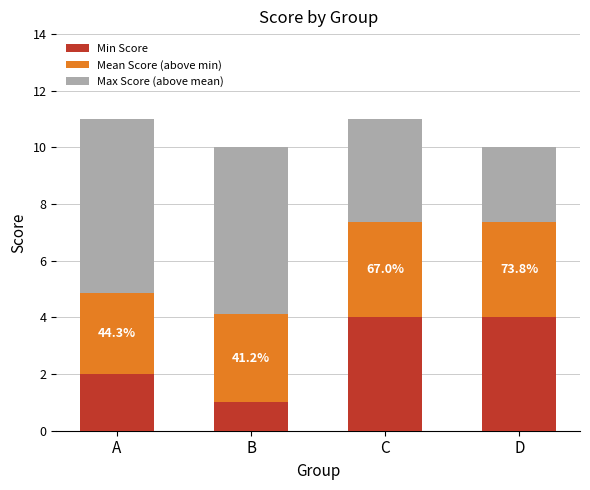

Reading right to left, list the values for the Min Score series.

4.0	4.0	1.0	2.0